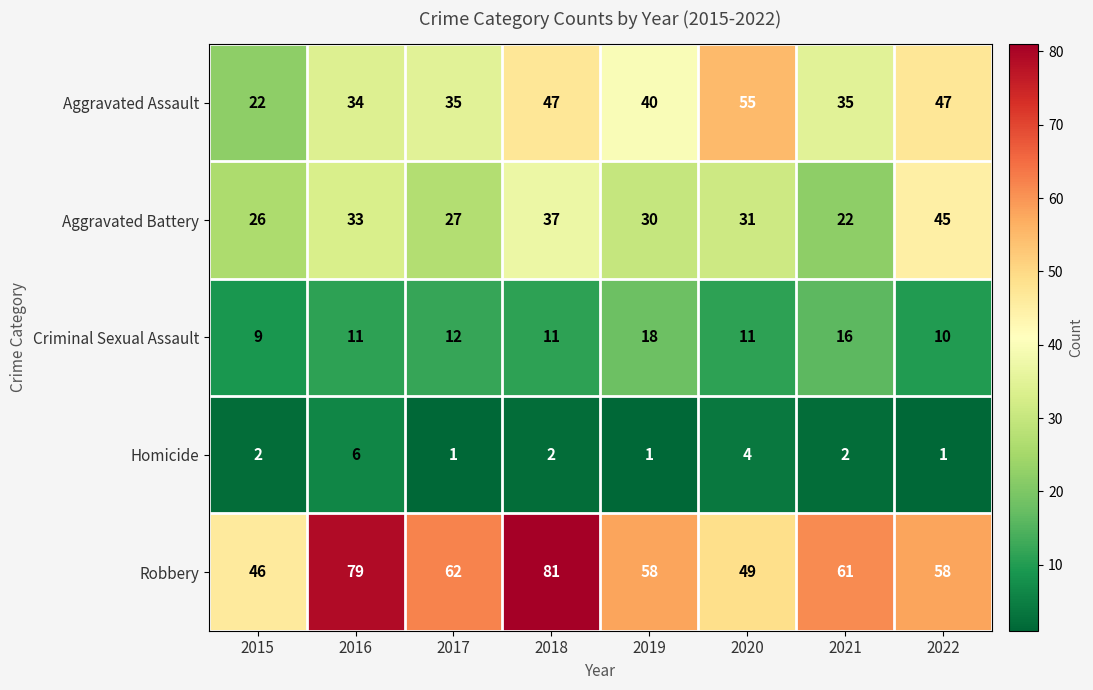

Where is Aggravated Assault nearest to the value 38?

2019